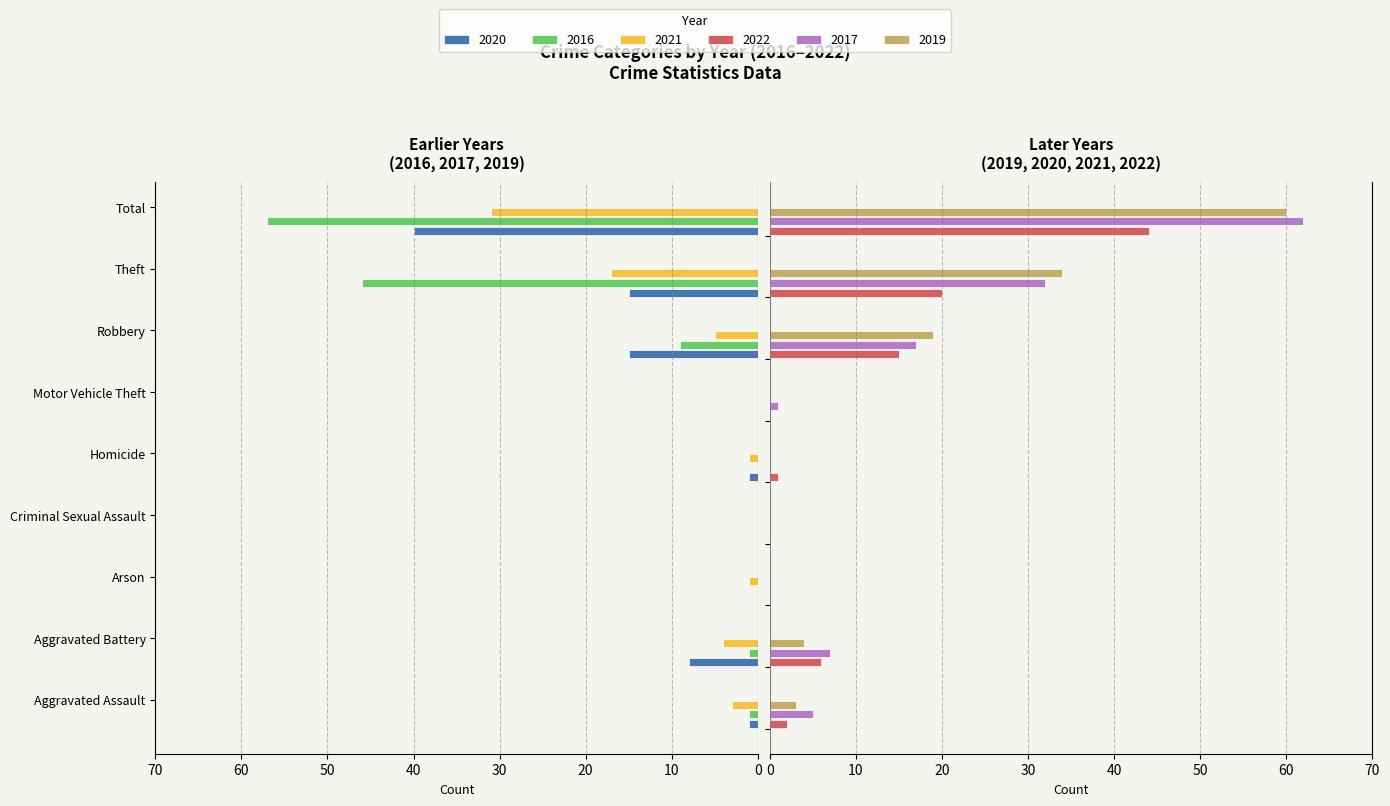

List the labels in order of 2019 value, largest first.

Total, Theft, Robbery, Aggravated Battery, Aggravated Assault, Arson, Criminal Sexual Assault, Homicide, Motor Vehicle Theft